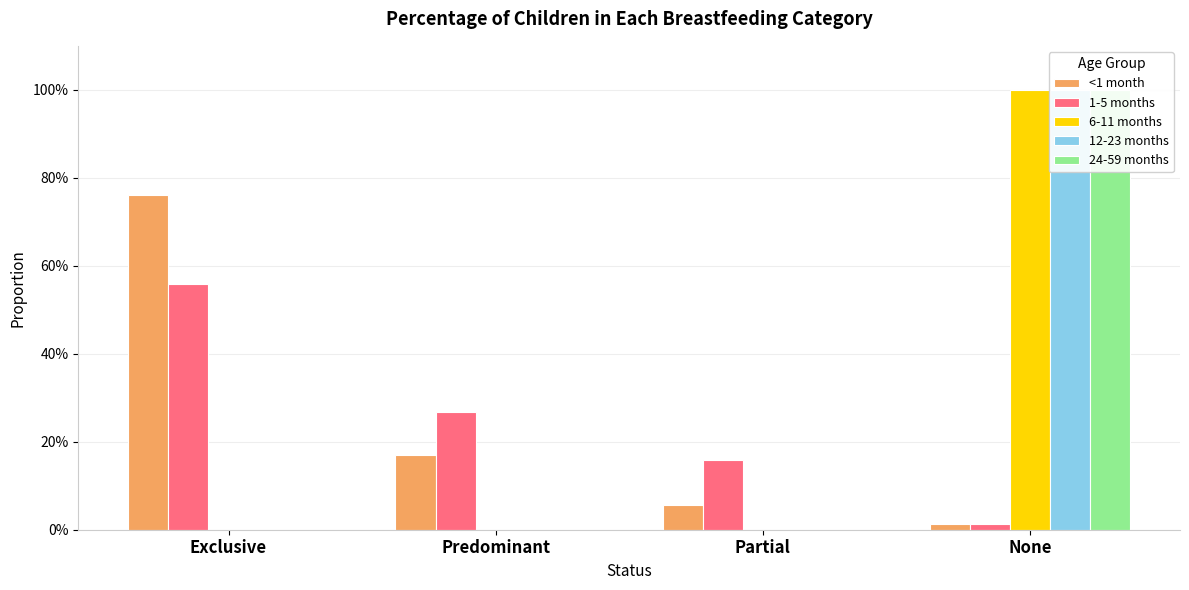

Is the value of 6-11 months at None greater than the value of 1-5 months at Partial?

Yes